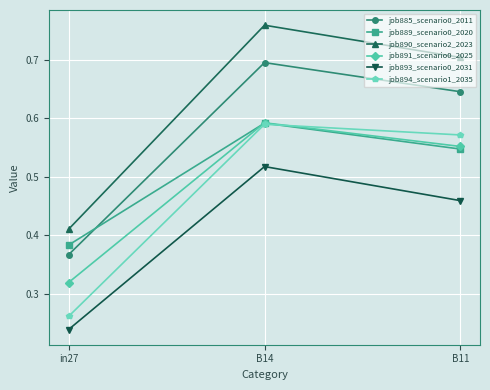

How many lines are shown in the chart?

6